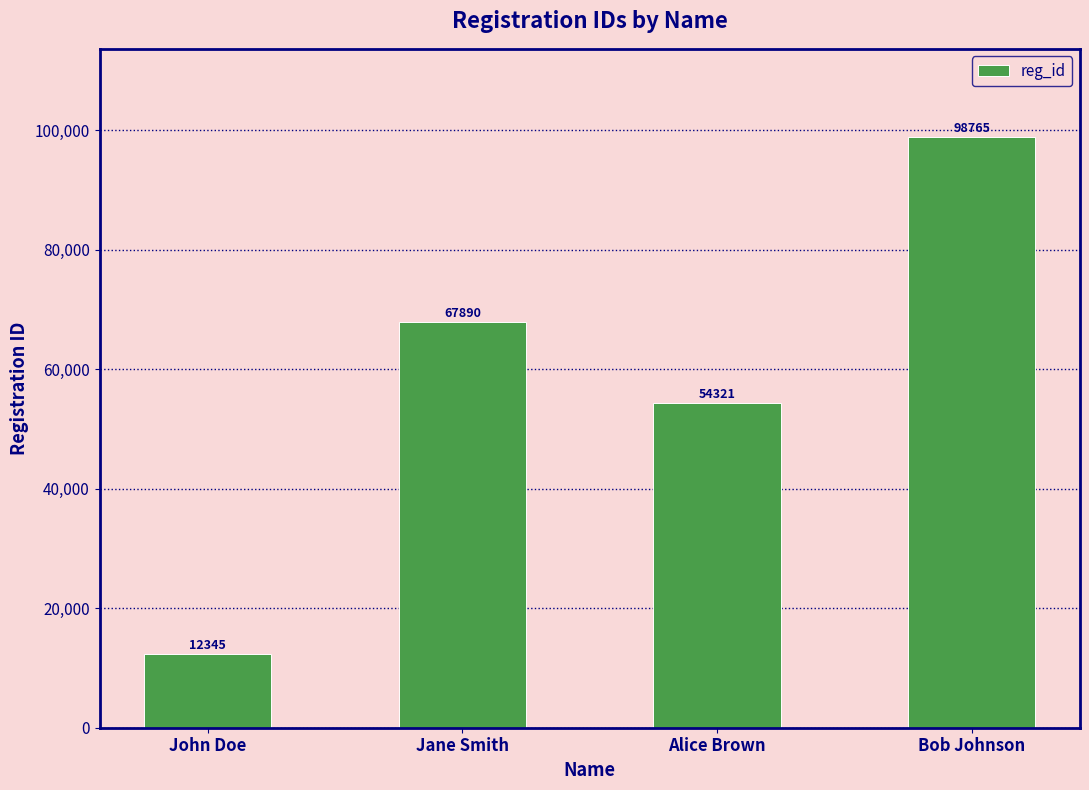

How many data points are less than 67890?

2